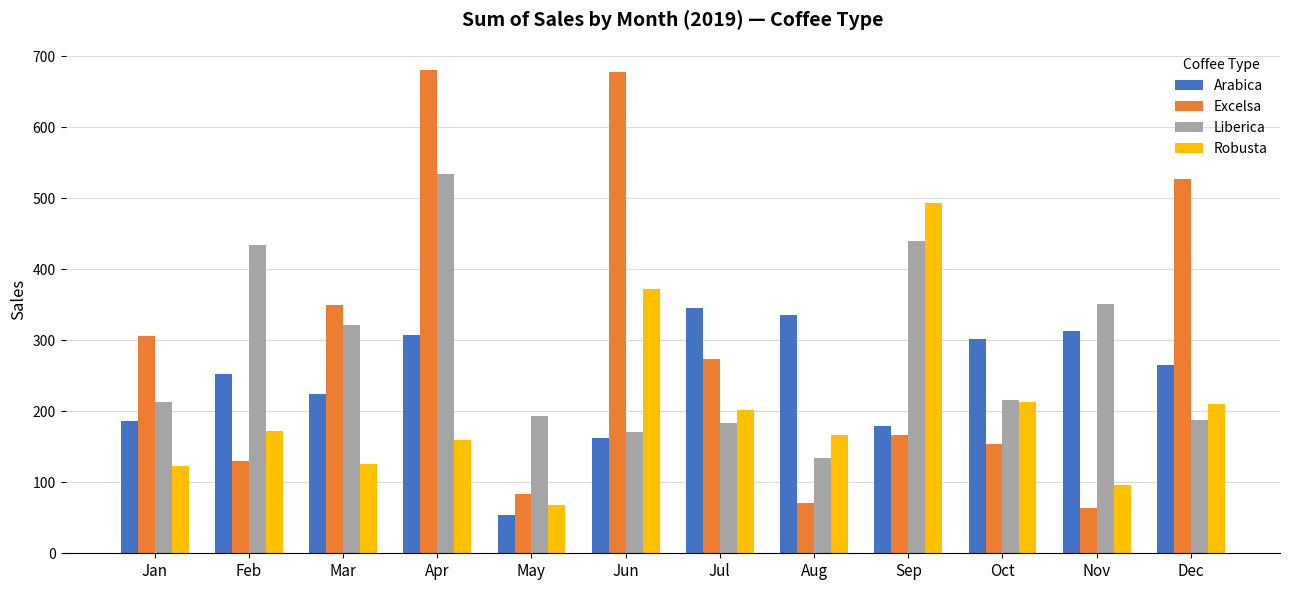

At which category is the sum across all series the highest?

Apr